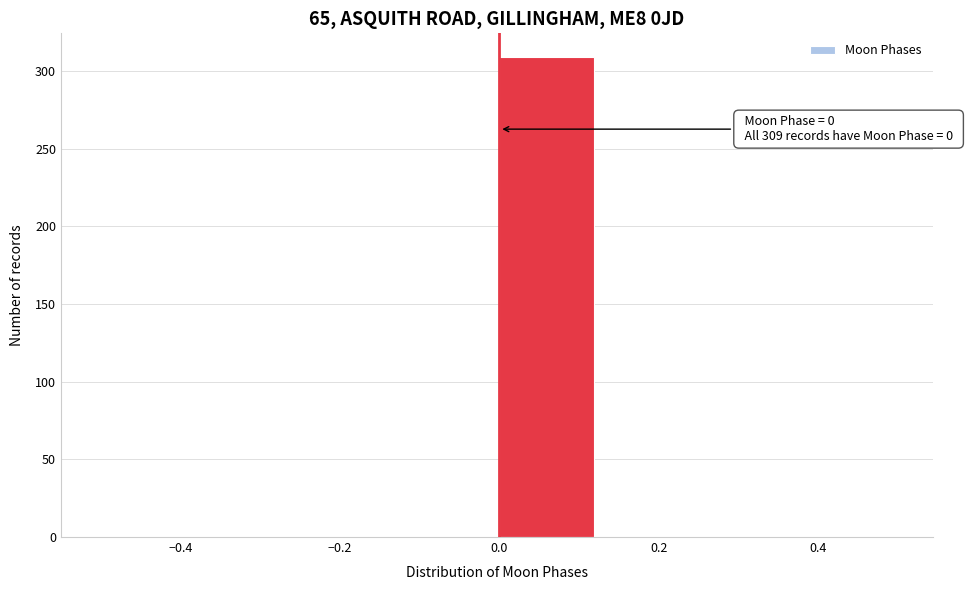

Over which range of the x-axis is the bar tallest?

0.000 to 0.125